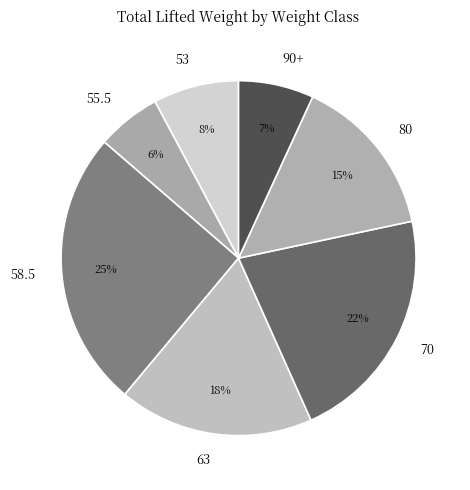

The 63 slice represents 11% of the pie. True or false?

False